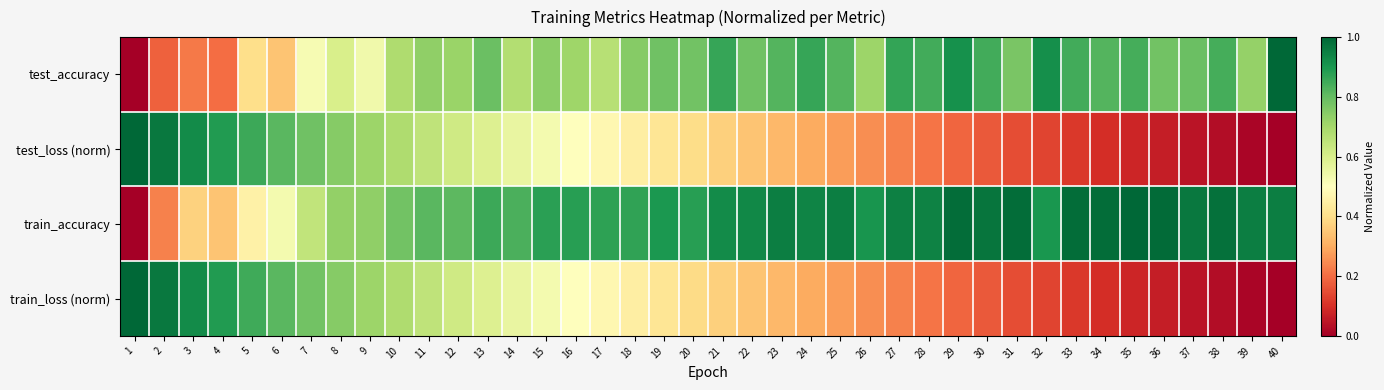

Which series has the largest range (max minus min)?

test_accuracy